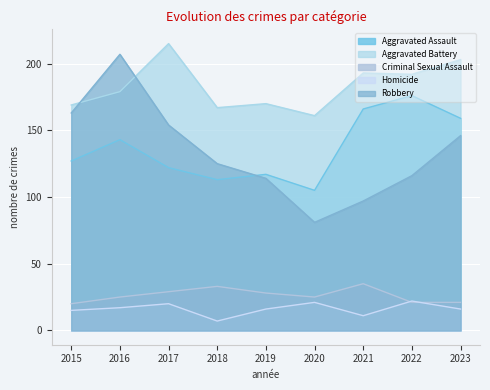

What is the difference between the maximum and minimum values in the Aggravated Assault series?

71